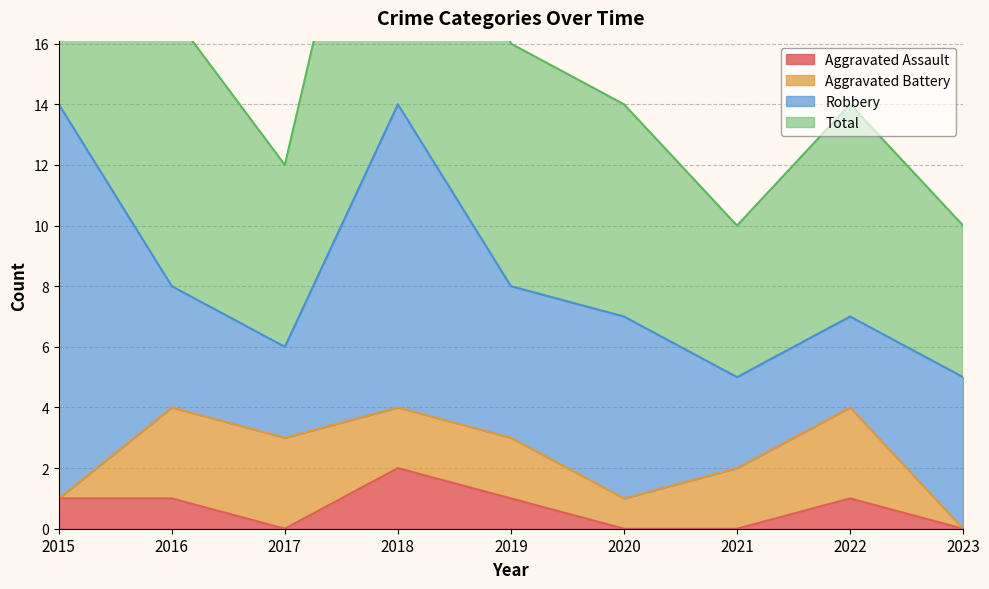

Which category has the highest value in the Aggravated Assault series?

2018